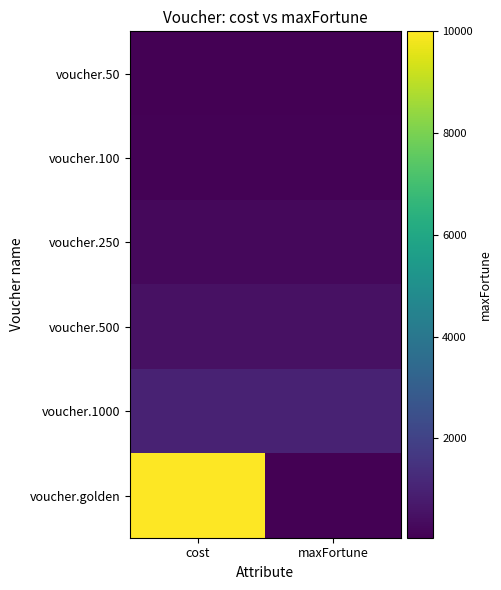

What is the smallest value displayed?

50